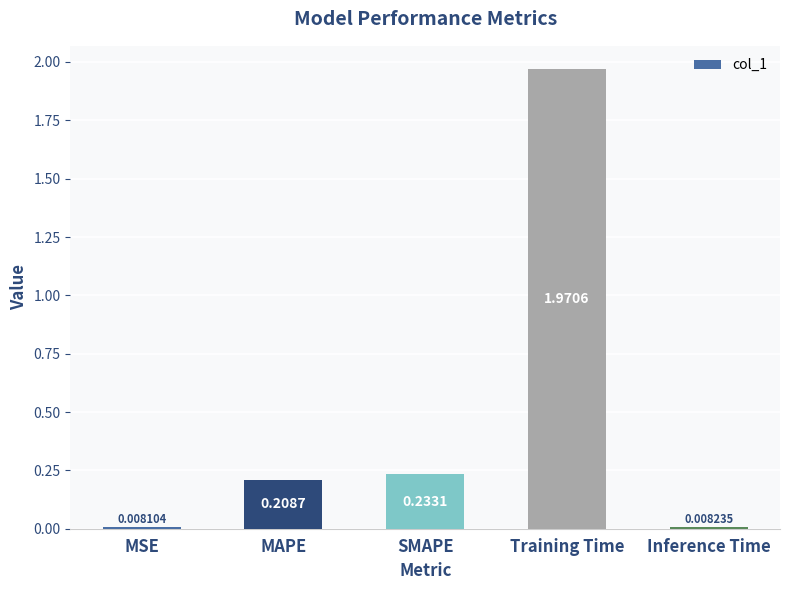

List the labels in order of value, largest first.

Training Time, SMAPE, MAPE, Inference Time, MSE